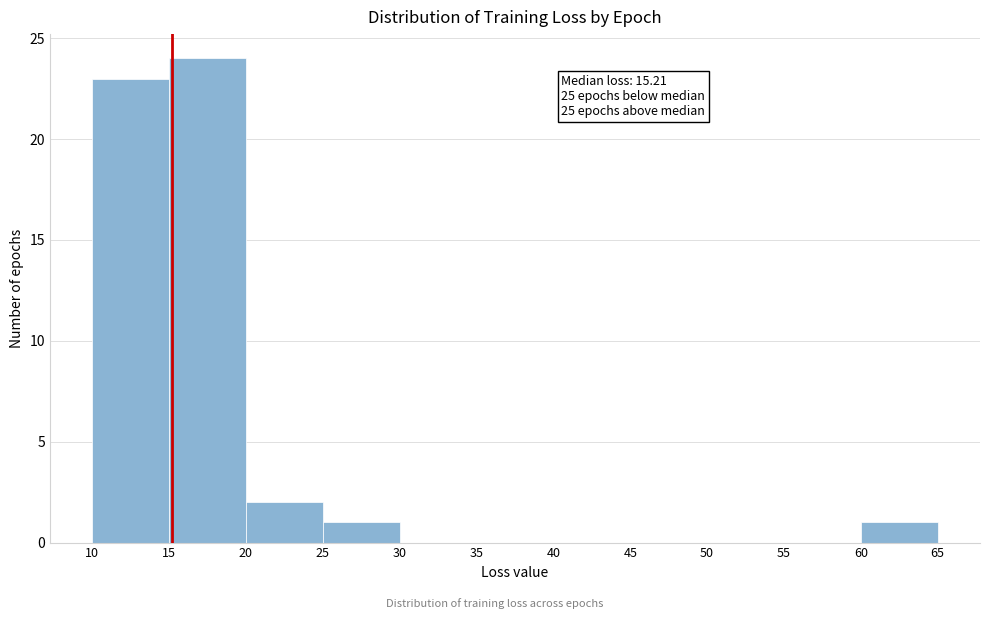

Which range on the x-axis has the tallest bar?

15 to 20